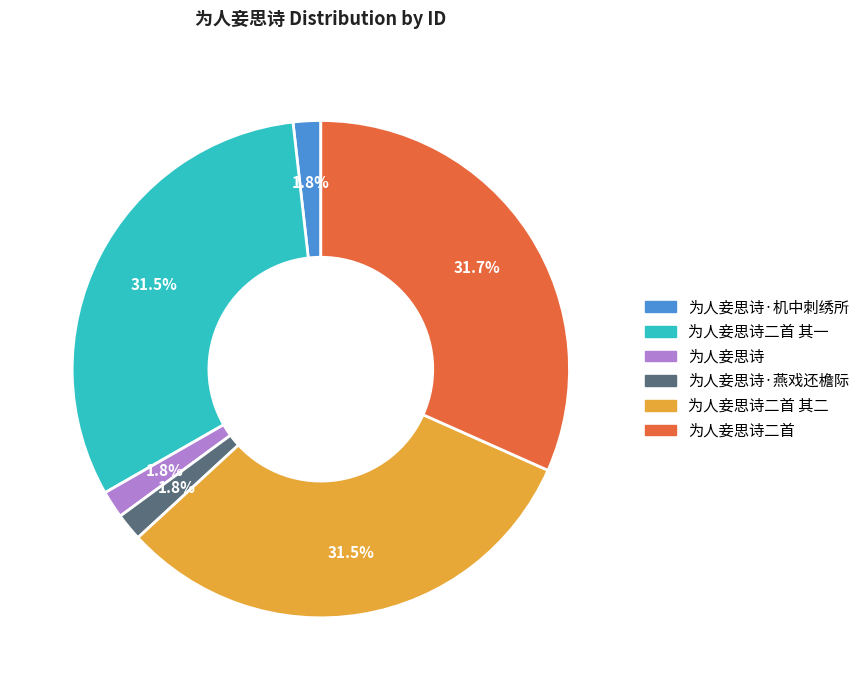

Is there a majority slice in this chart?

No